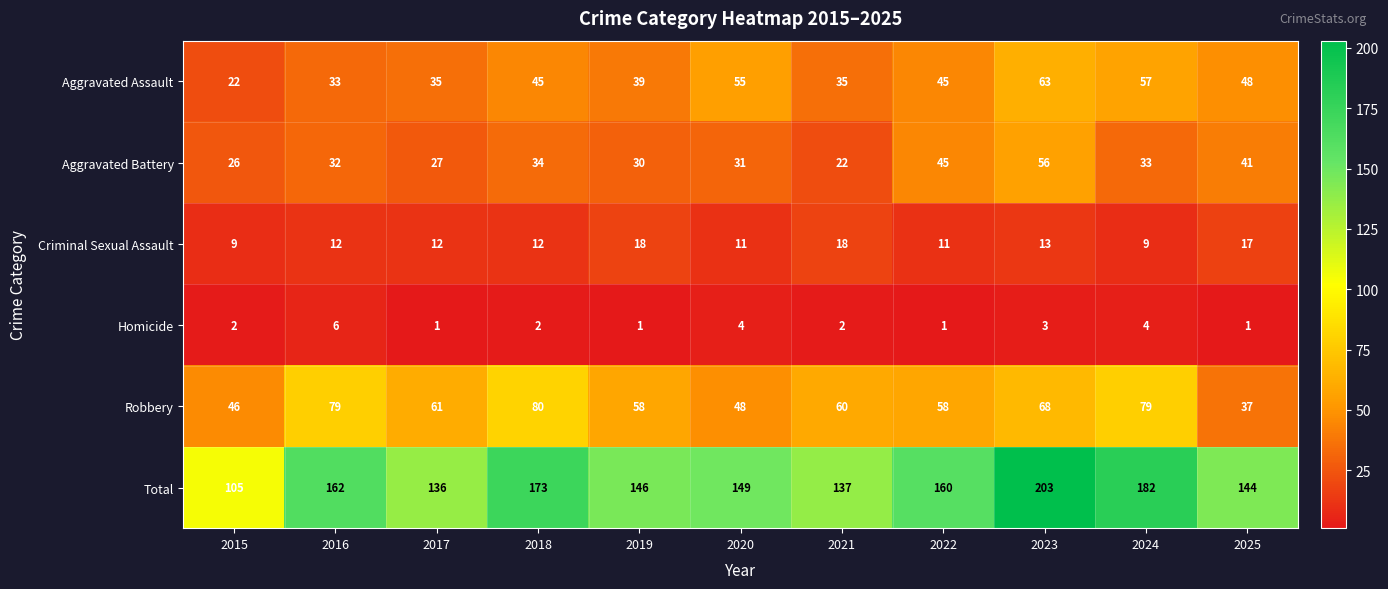

How many series are shown in this chart?

6